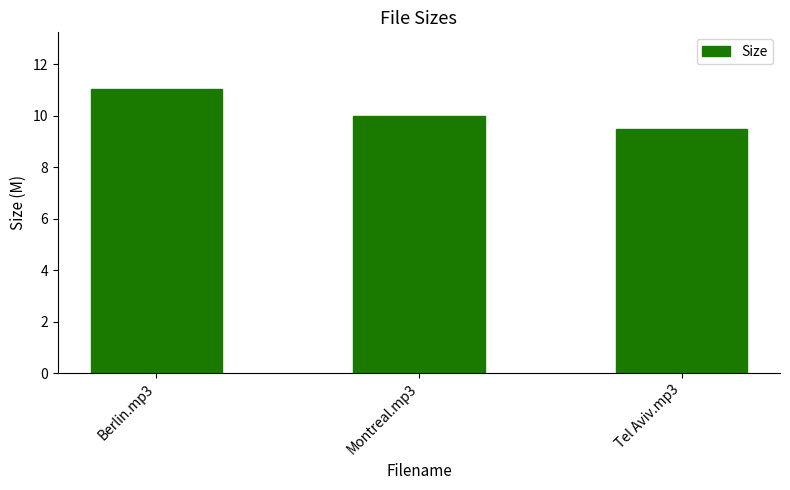

What is the maximum value shown in the chart?

11.0